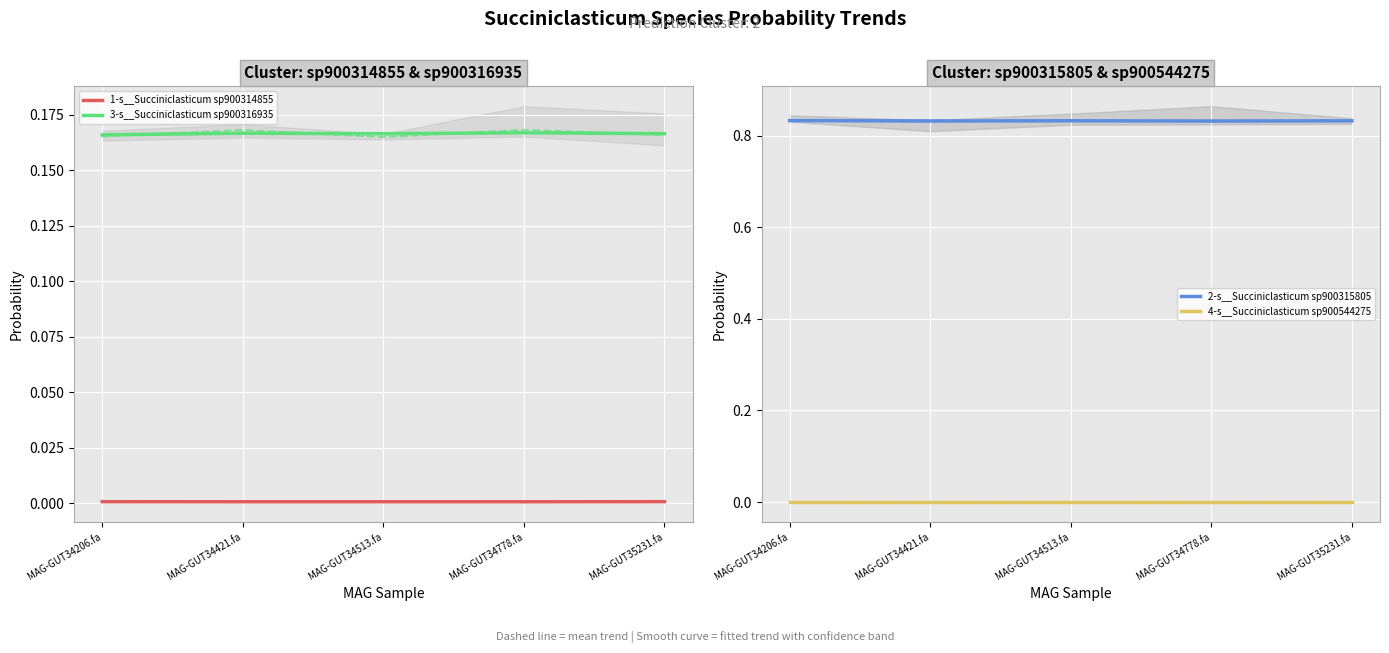

True or false: 4-s__Succiniclasticum sp900544275 has a value of 0.0 at MAG-GUT35231.fa.

True